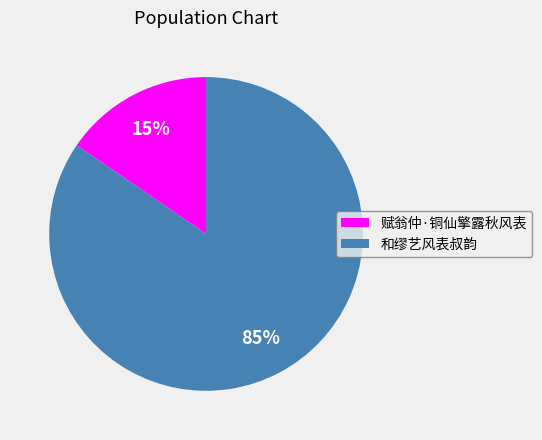

To the nearest percent, what is the average slice percentage?

50%